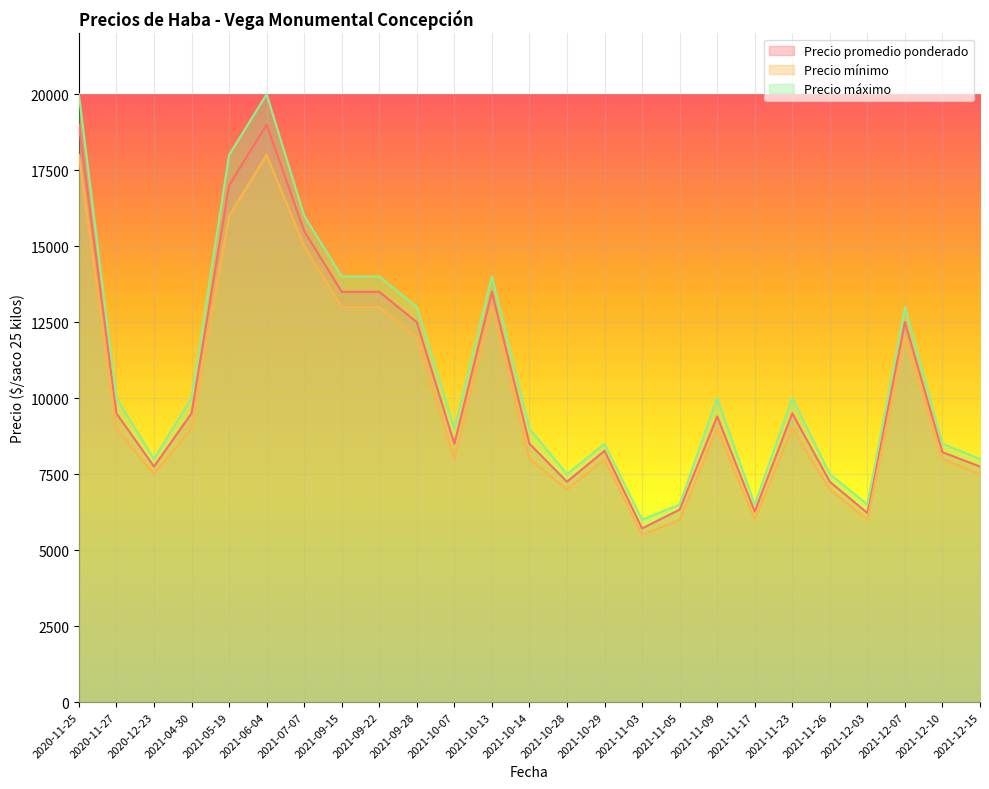

How many values in the Precio máximo series exceed 10000?

9